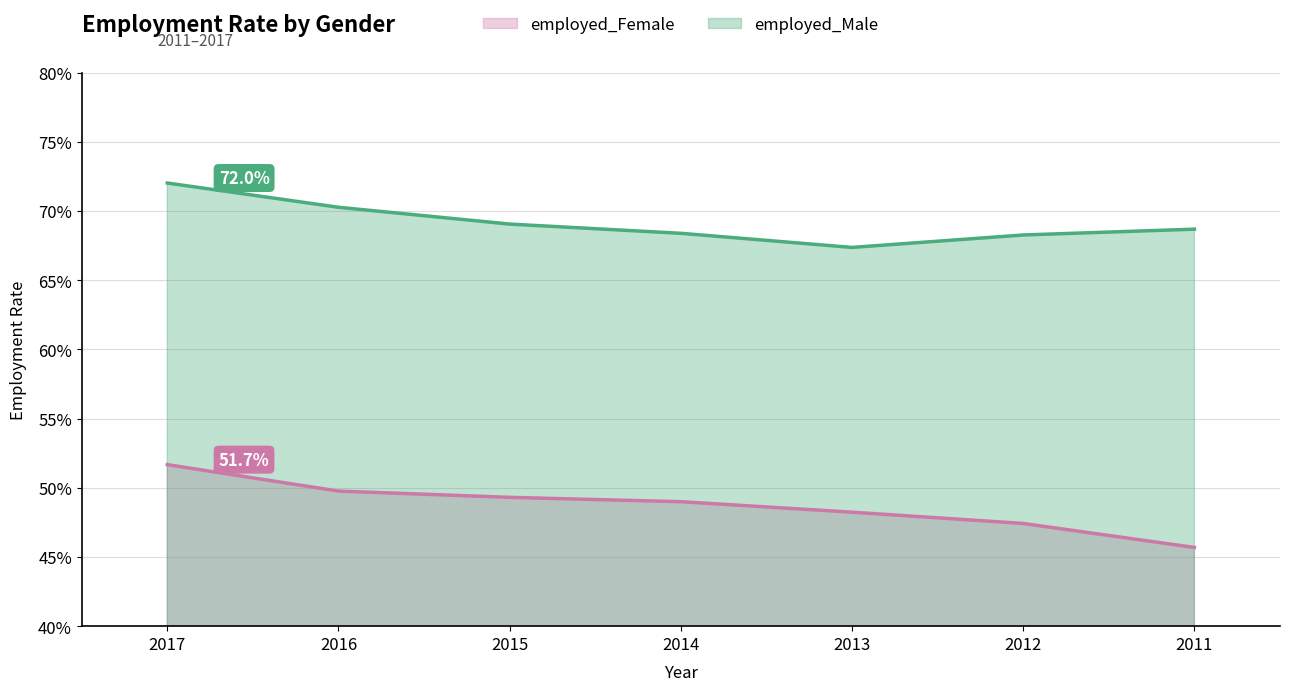

At how many categories does at least one series exceed 0?

7